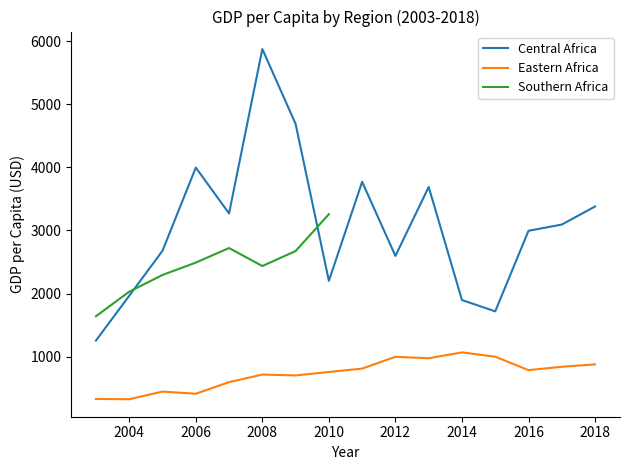

Which category has the lowest value in the Central Africa series?

2003